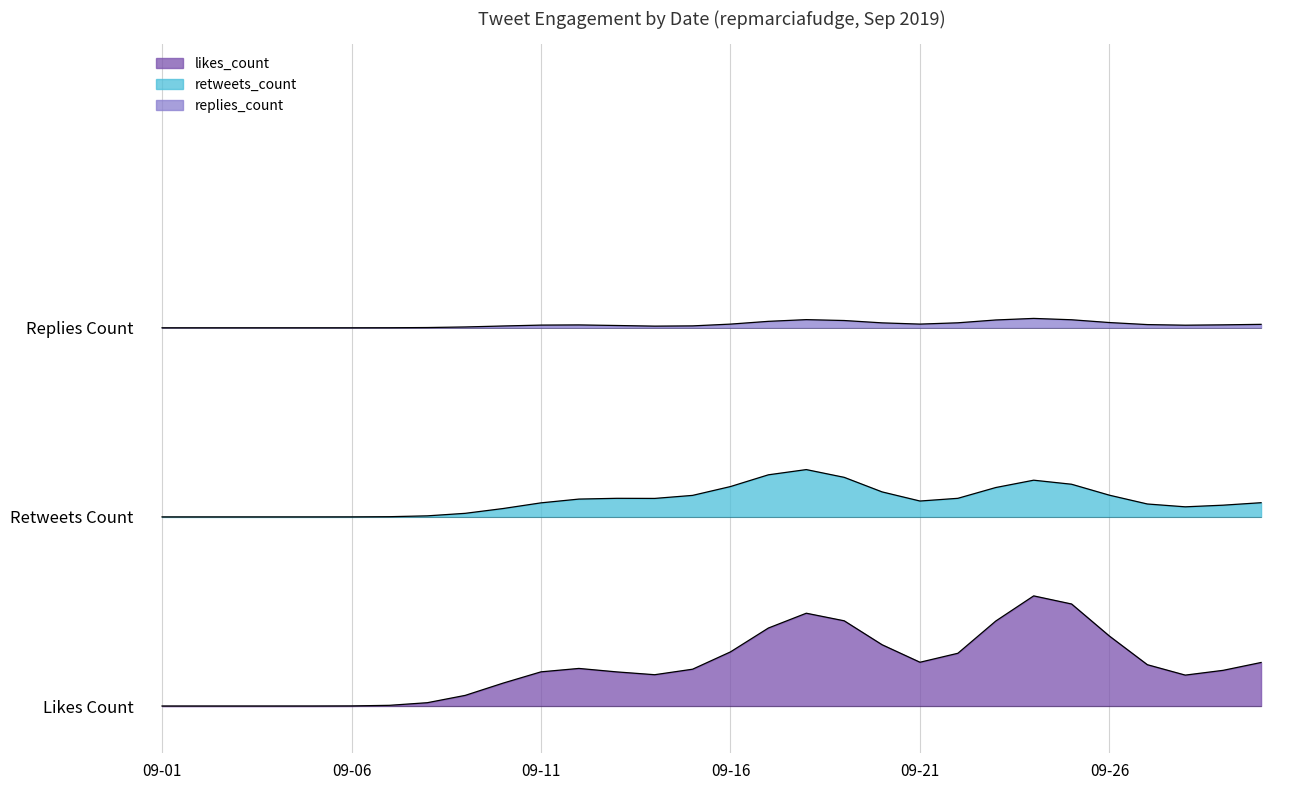

What is the difference between the highest and lowest values at 2019-09-30?

40